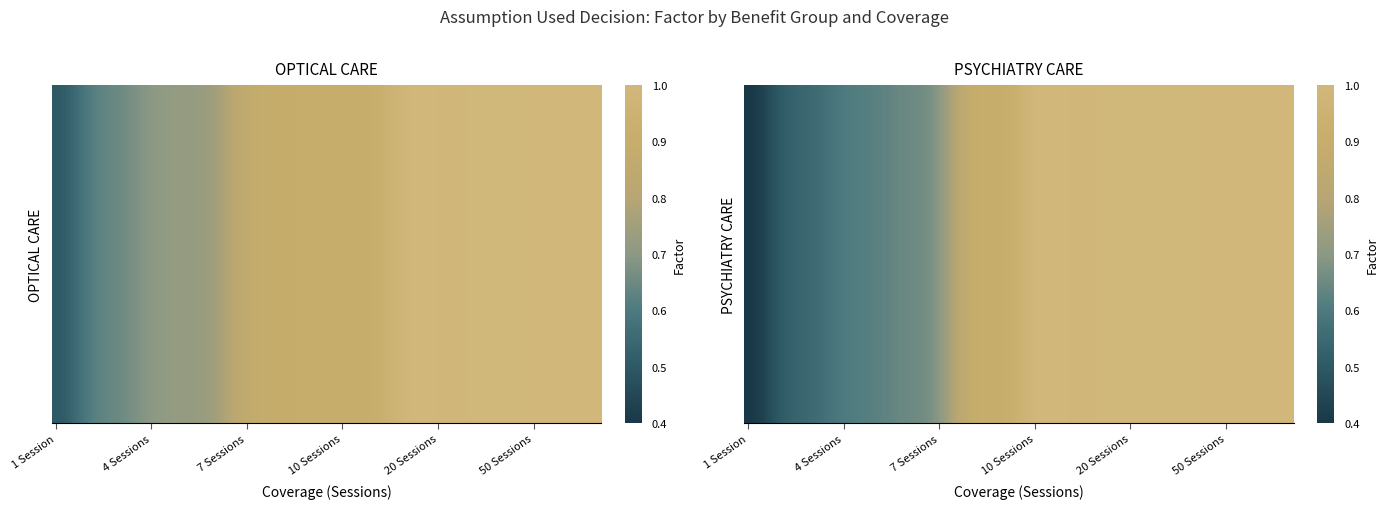

The OPTICAL CARE series shows 0.6 at 25 Sessions. True or false?

False